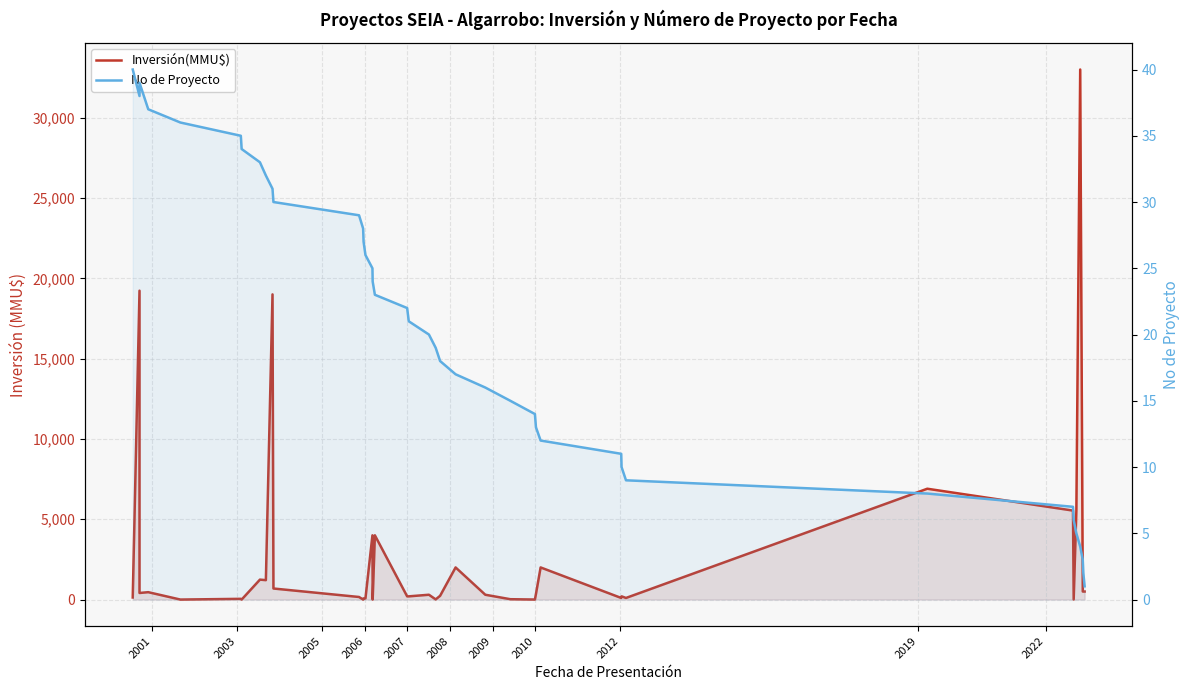

True or false: Inversión(MMU$) has a value of 7 at 34.

False